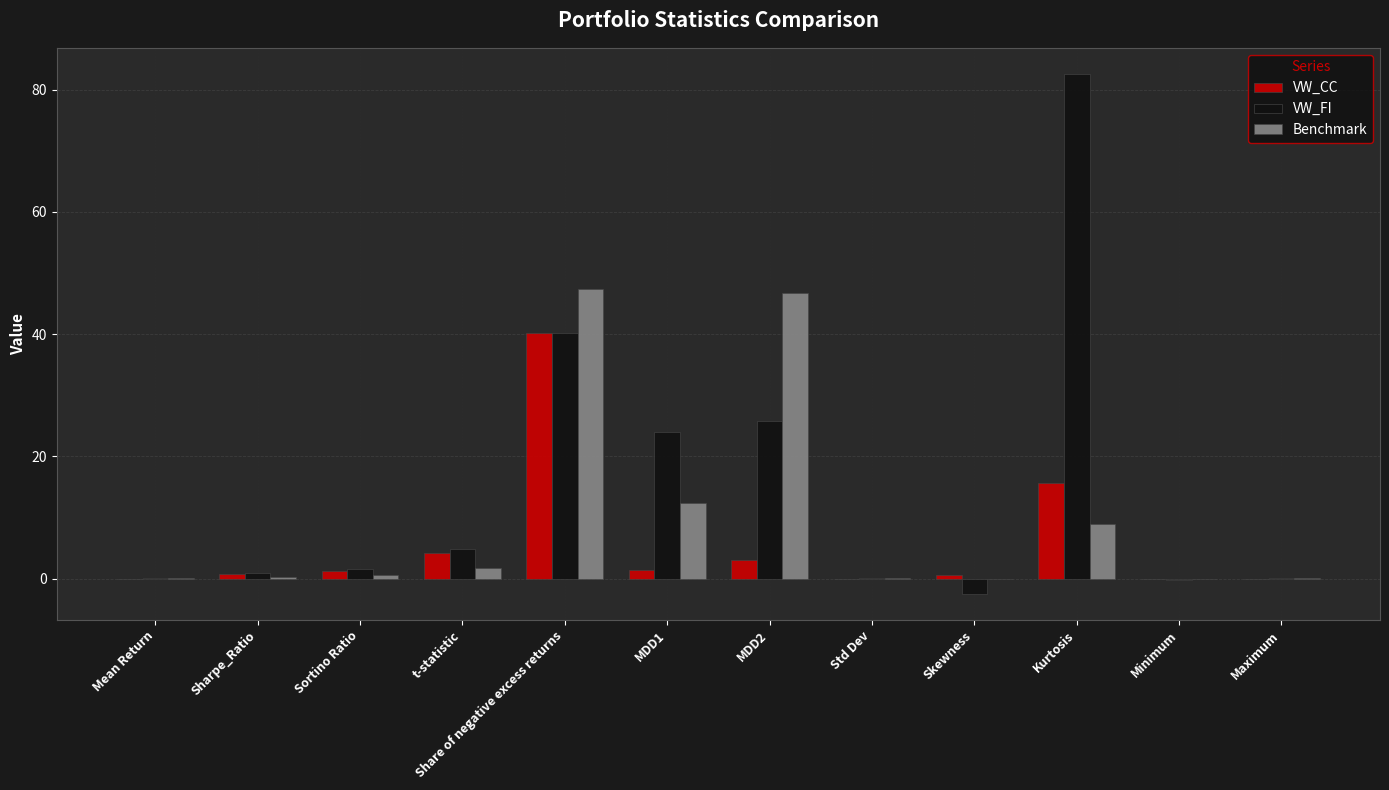

How many categories are shown in the chart?

12